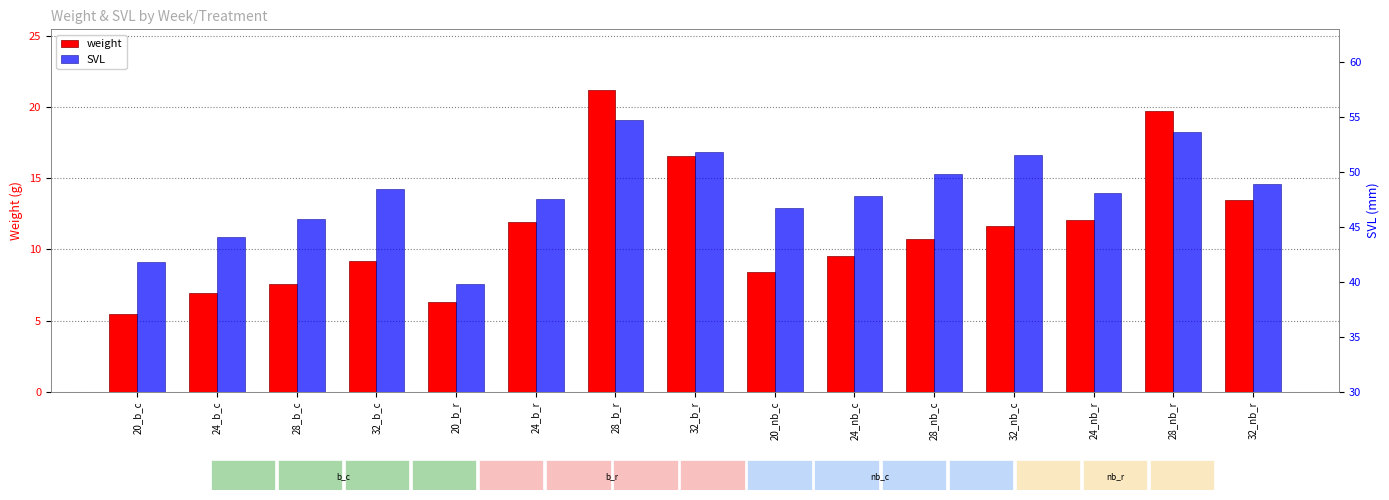

What position from the right is 32_nb_r?

1